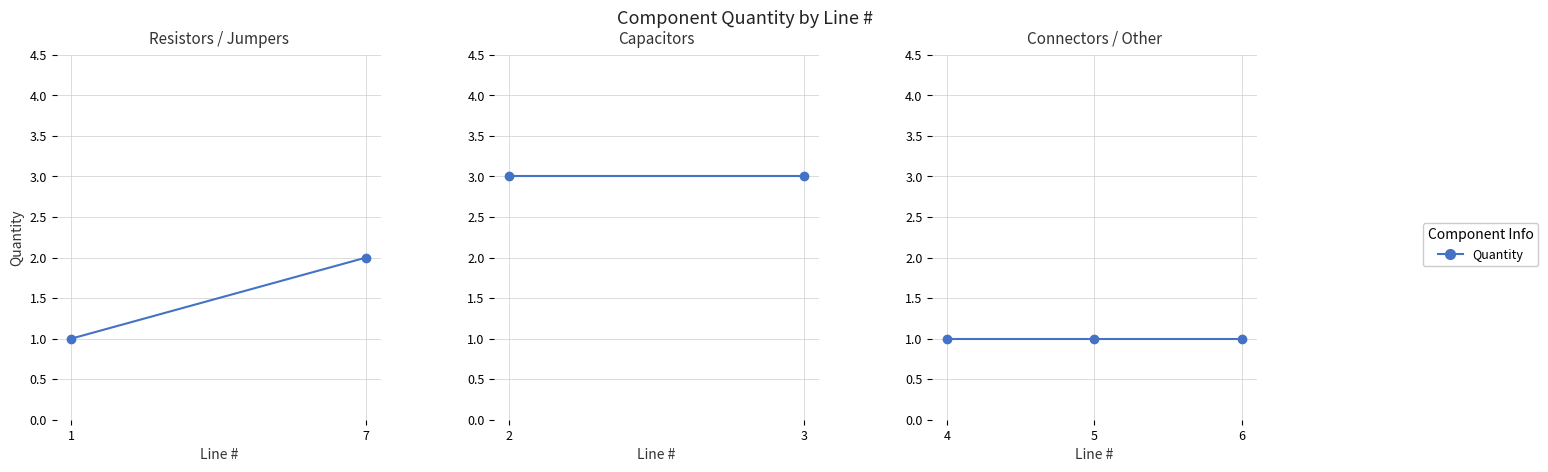

What is the ratio of the value at 2 to the value at 5?

3.0